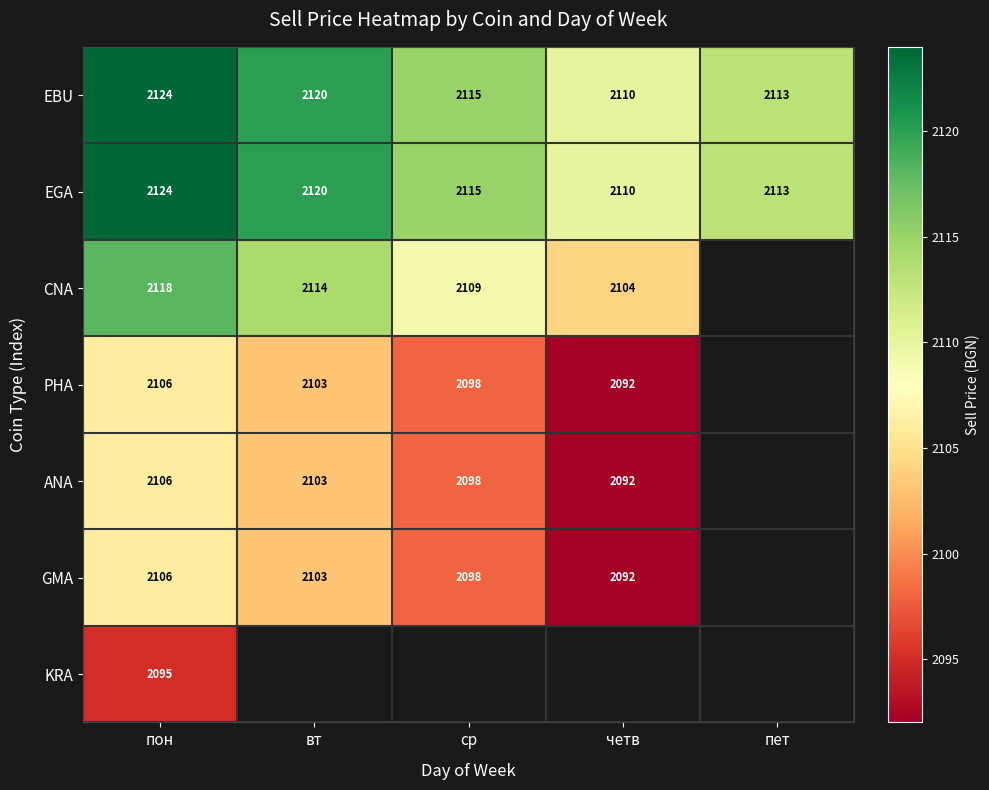

At which label does EGA first exceed 2115?

пон